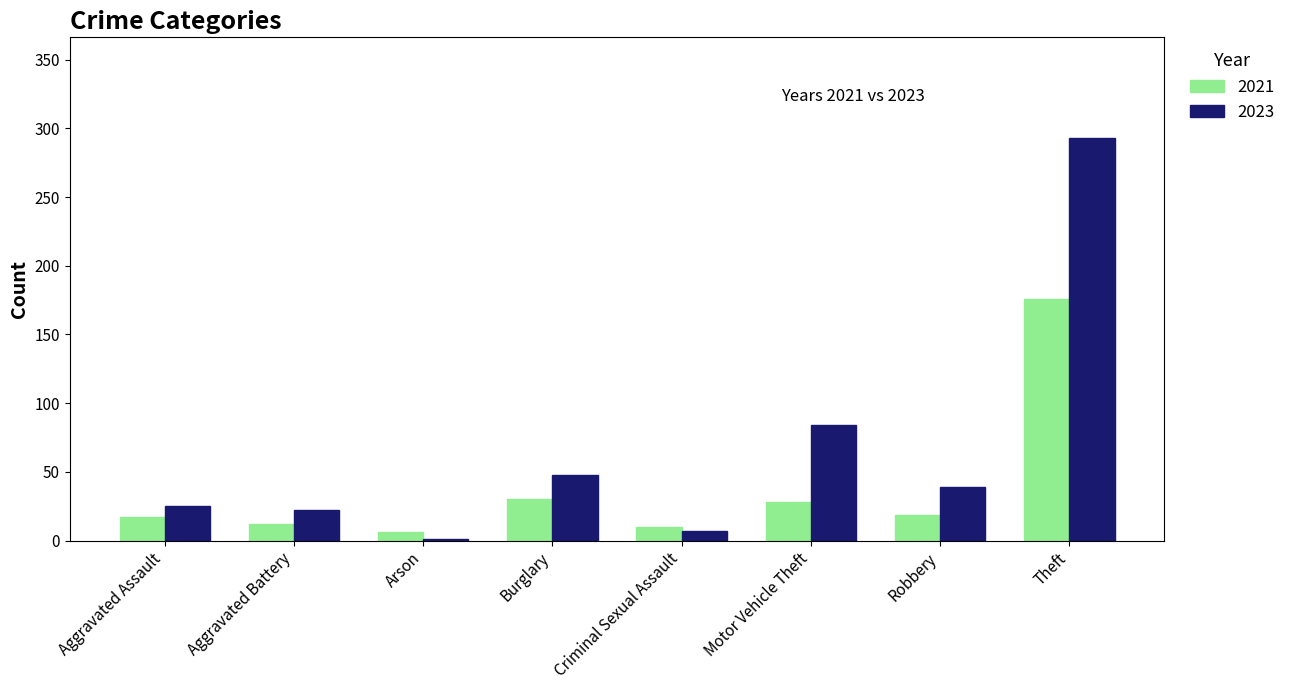

Is it true that 2023 equals 35 at Aggravated Battery?

False